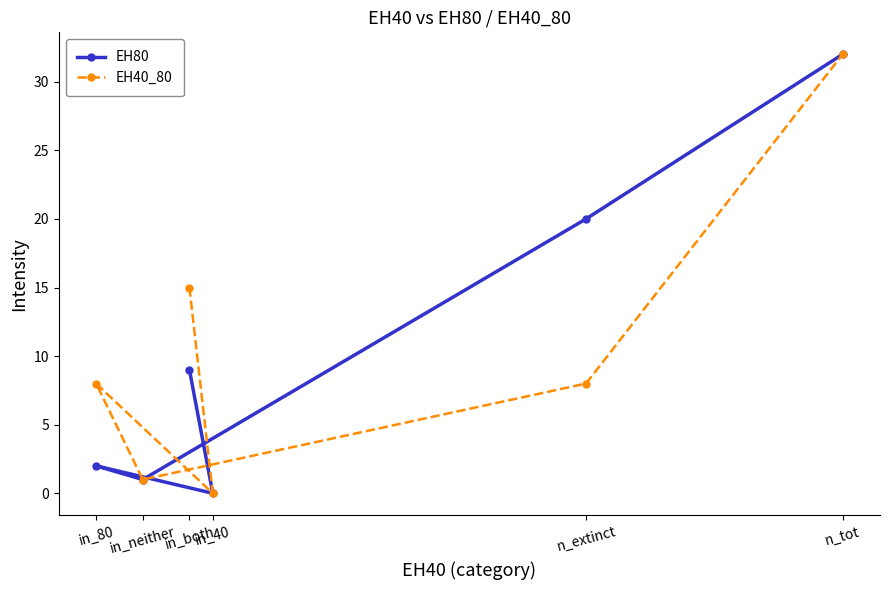

Reading left to right, list all the values displayed in this chart.

EH80: in_80=2	in_neither=1	in_both=9	in_40=0	n_extinct=20	n_tot=32
EH40_80: in_80=8	in_neither=1	in_both=15	in_40=0	n_extinct=8	n_tot=32